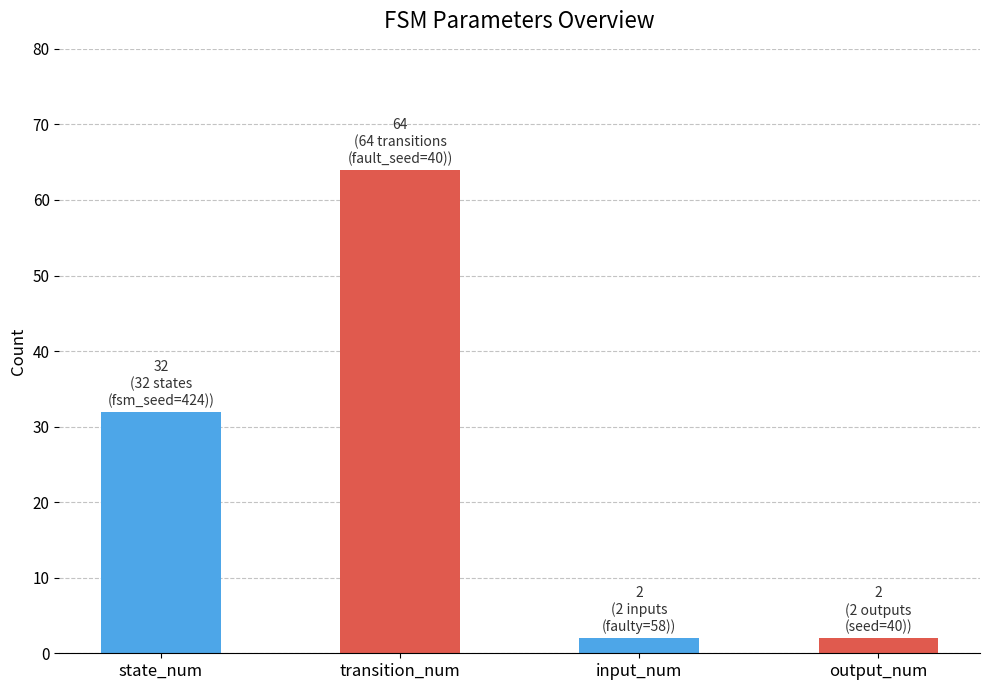

What is the minimum value shown in the chart?

2